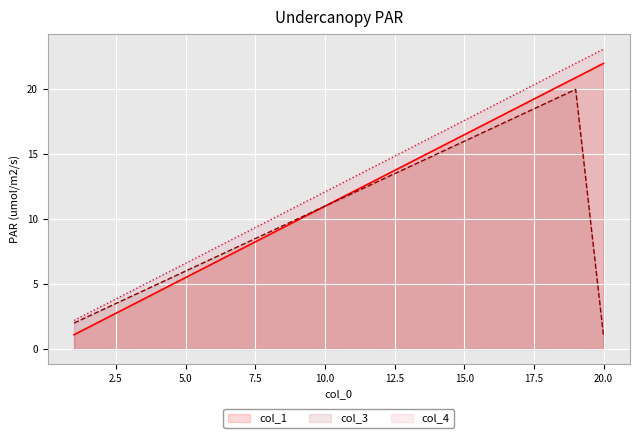

At which label is col_4 closest to 12?

10.0